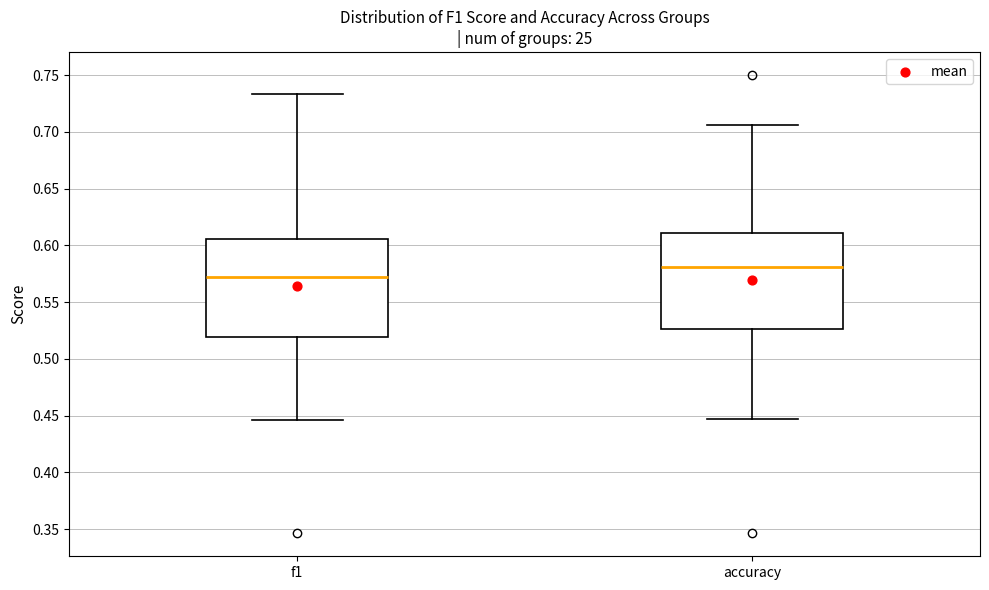

Reading left to right, transcribe this box plot: for each box, give where its median line is, the range the box spans, and where its two whiskers end, as read against the y-axis. The values are not printed on the chart, so give them approximately, as read against the axis.

f1: median 0.570, box 0.520 to 0.605, whiskers 0.445 to 0.735
accuracy: median 0.580, box 0.525 to 0.610, whiskers 0.445 to 0.705